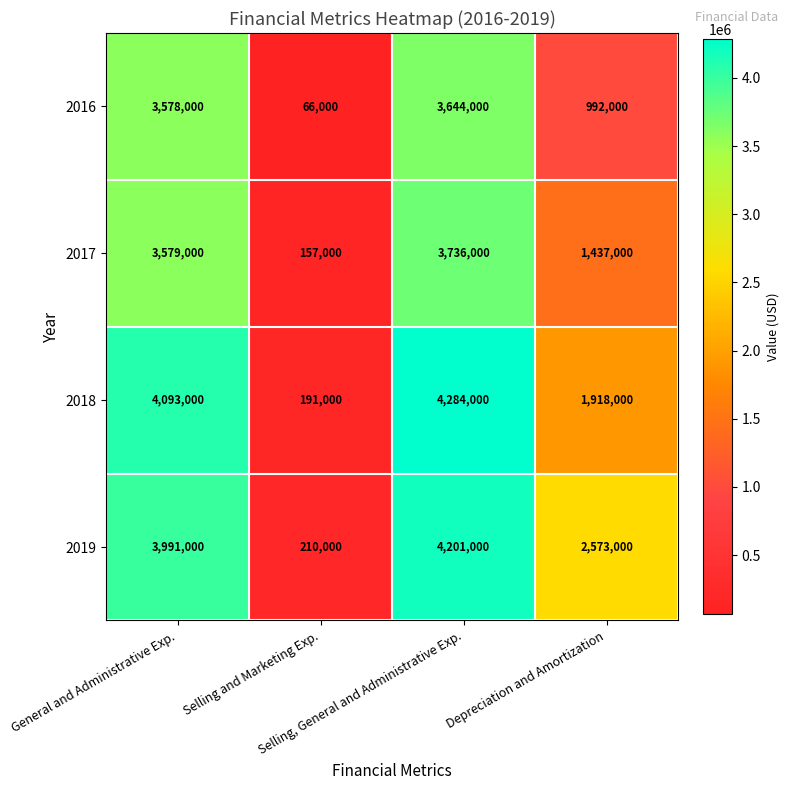

What is the difference between the maximum and minimum values in the 2016 series?

3578000